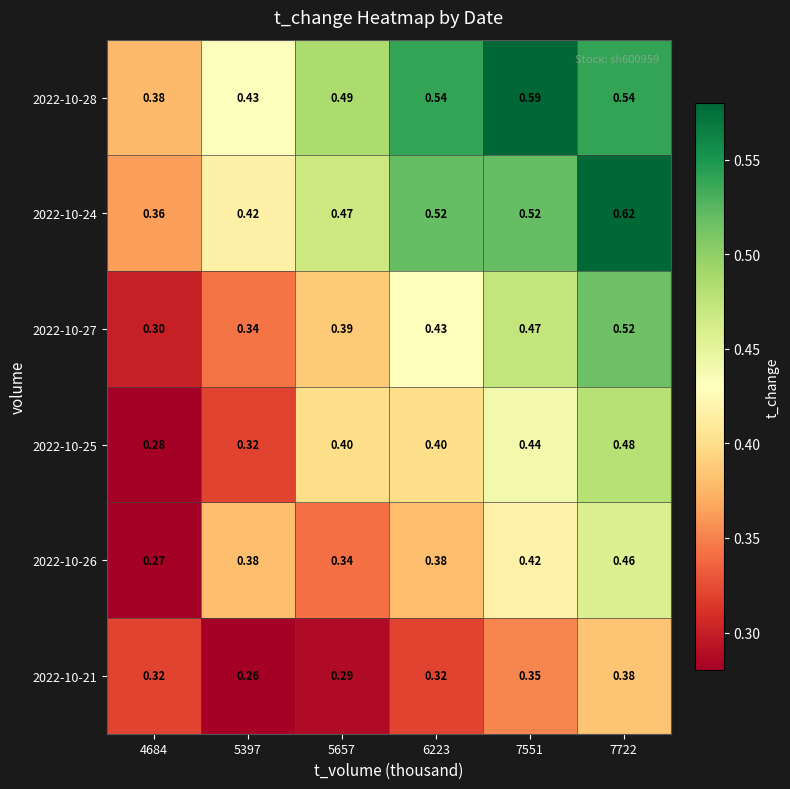

Is the value of 2022-10-27 at 7551 greater than the value of 2022-10-24 at 7722?

No